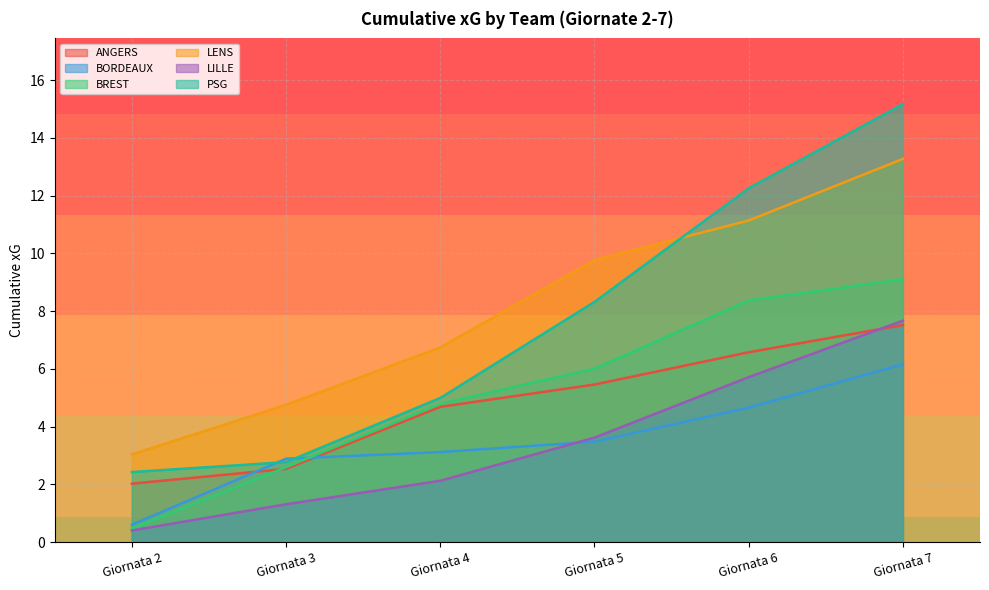

List the series in order of their peak value, highest first.

PSG, LENS, BREST, LILLE, ANGERS, BORDEAUX